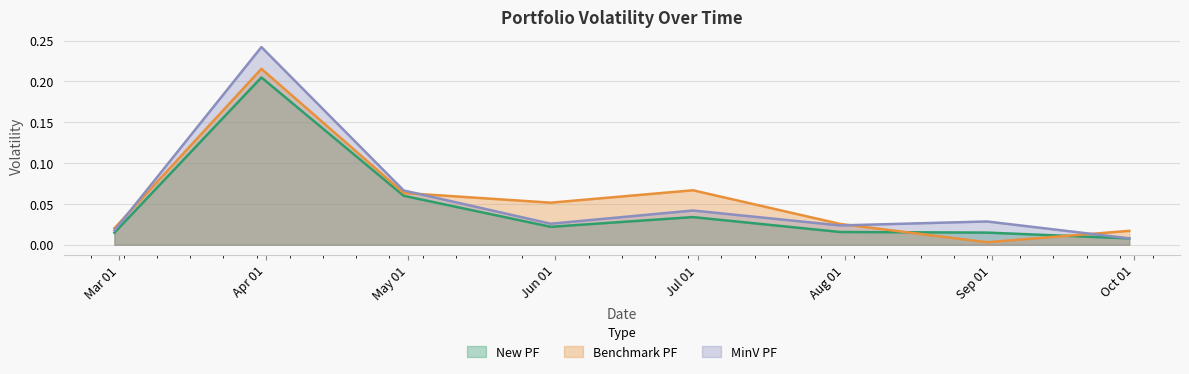

The MinV PF series shows 0.0 at 2020-08-31. True or false?

False